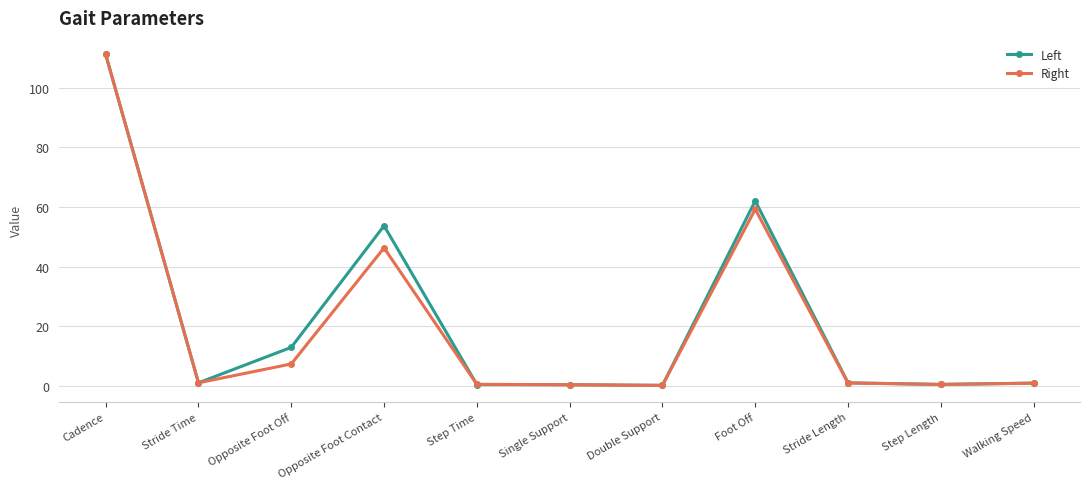

How many lines are shown in the chart?

2